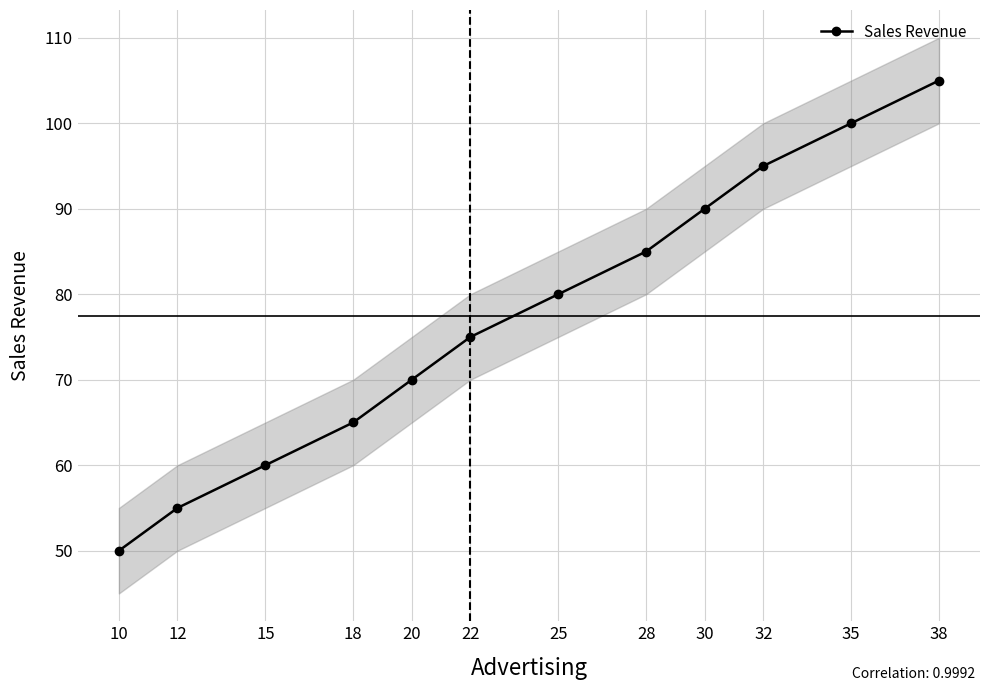

True or false: the data has more than 1 interior local peaks.

False